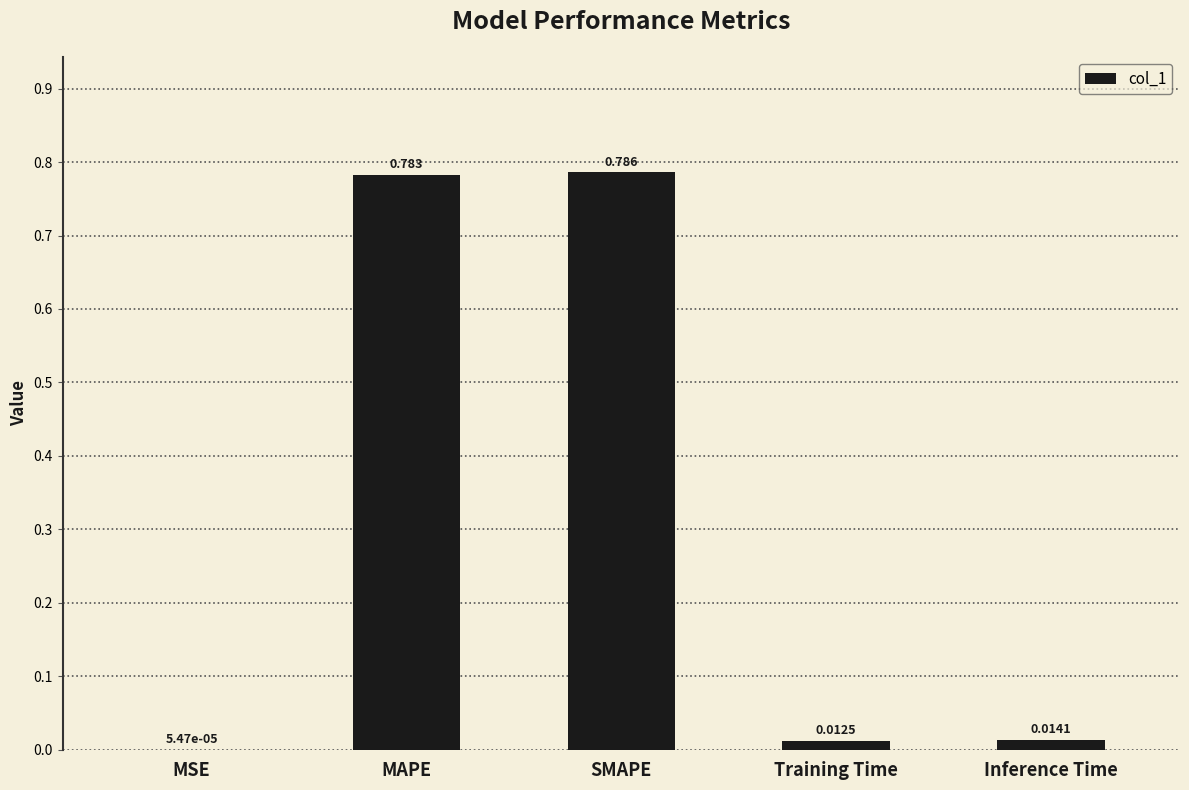

Which label corresponds to the largest value in the chart?

SMAPE